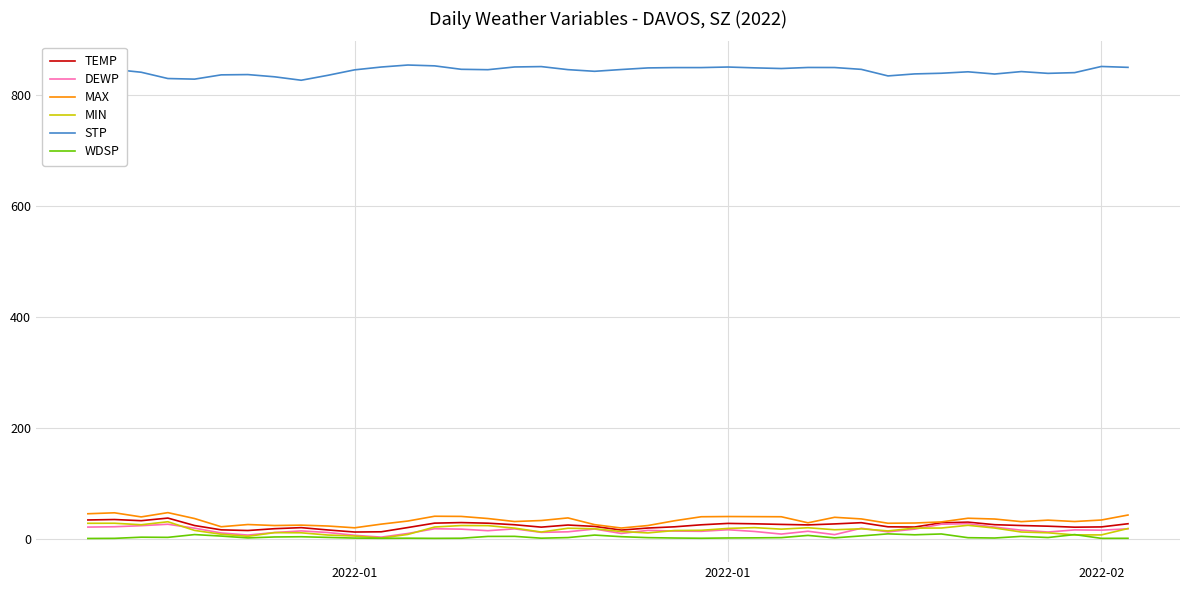

Count the number of data series in this chart.

6